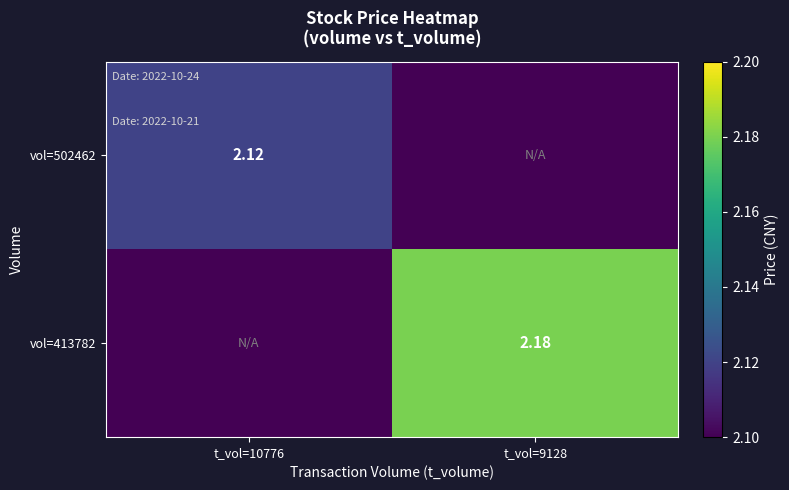

Count the number of categories in the chart.

2